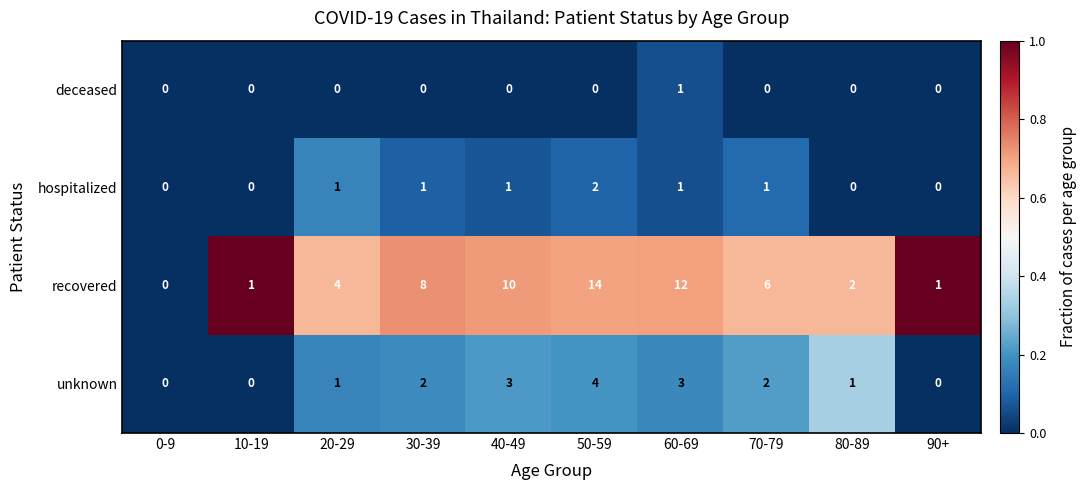

Count the number of data series in this chart.

4